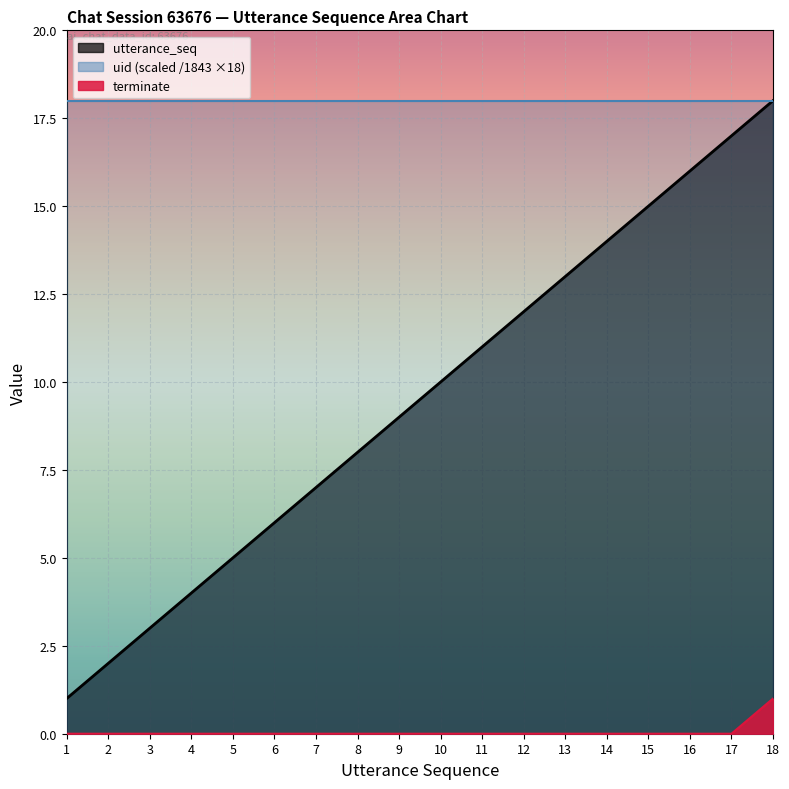

What value does the utterance_seq series have at 8, to the nearest 5?

10